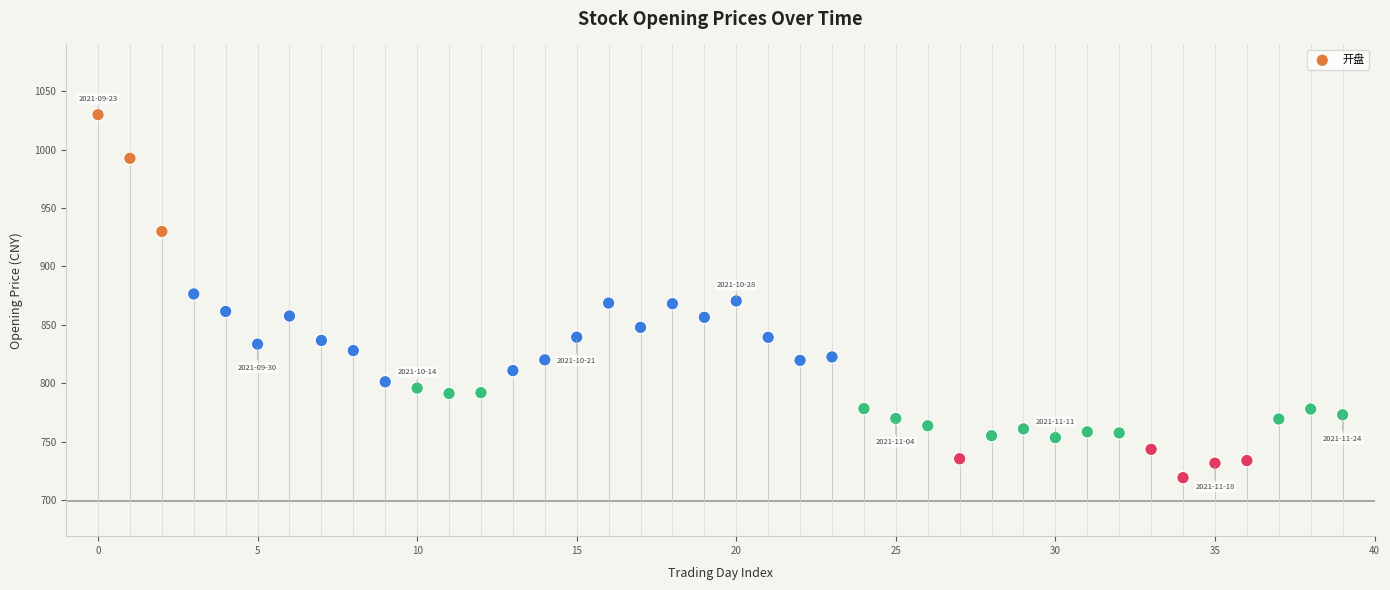

What is the range of Y values (max minus min)?

310.3